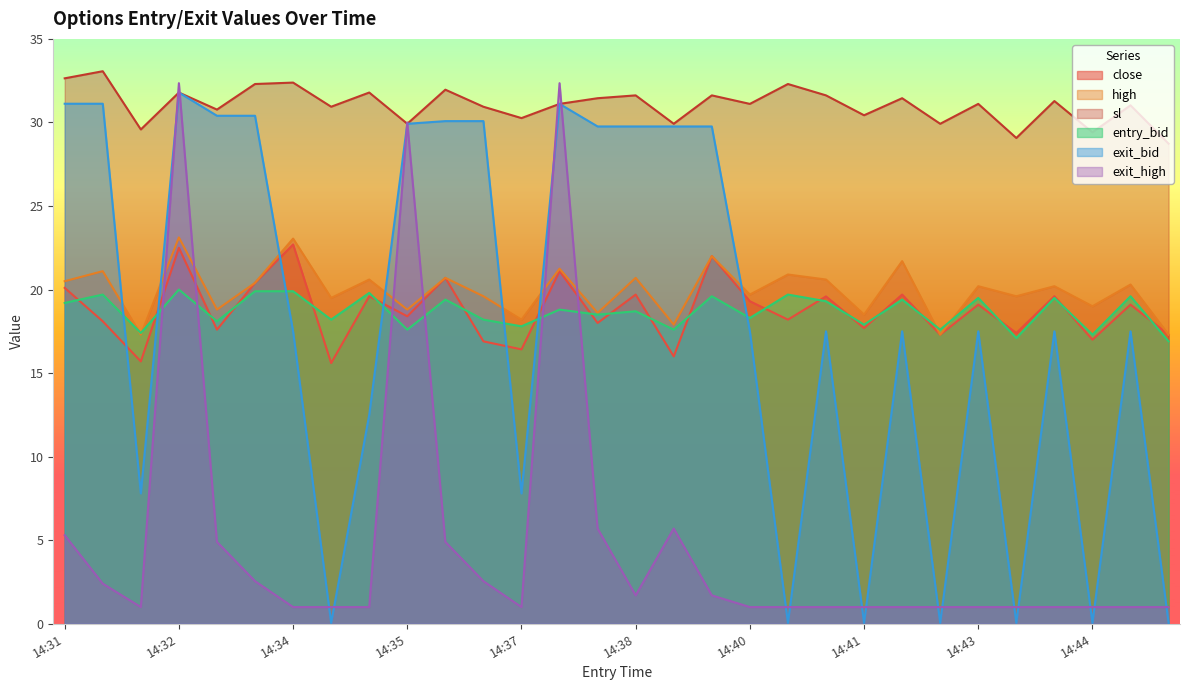

The close series shows 25.3 at 14:43. True or false?

False